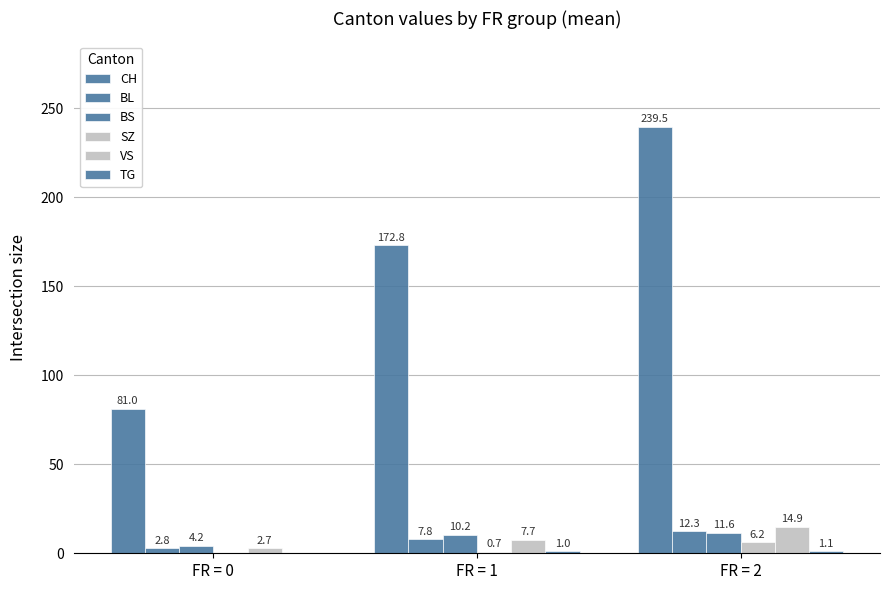

At which label does VS first exceed 7?

FR = 1